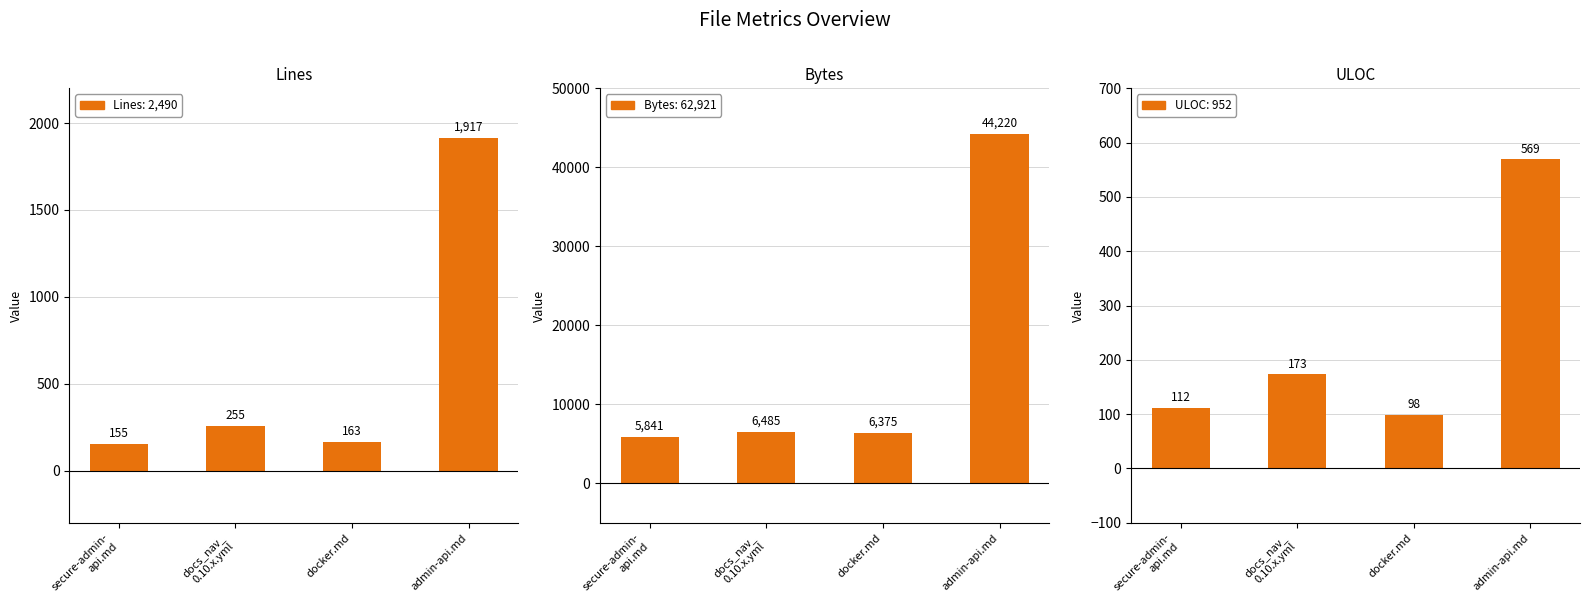

What is the spread (max minus min) of values at docker.md?

6277